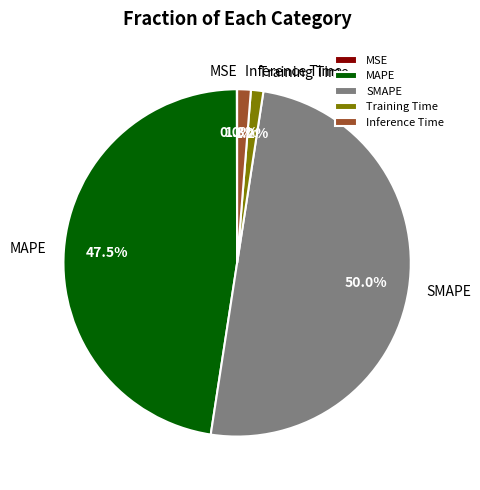

To the nearest percent, what portion does Inference Time represent?

1%